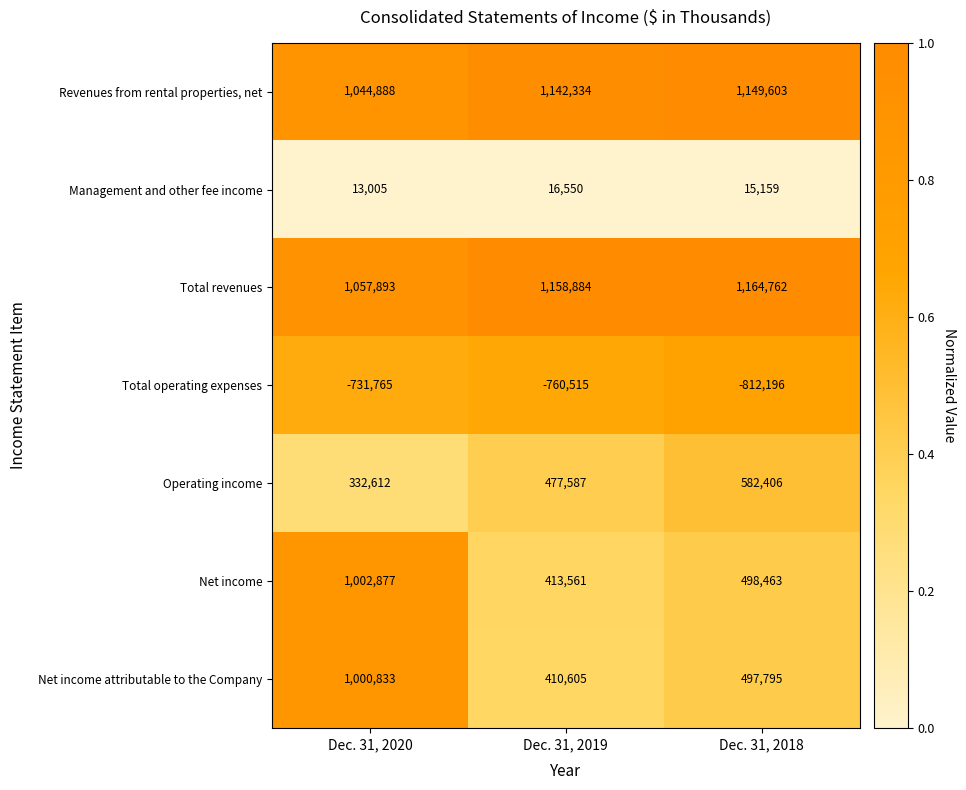

The value of Net income attributable to the Company at Dec. 31, 2020 is 242909. True or false?

False